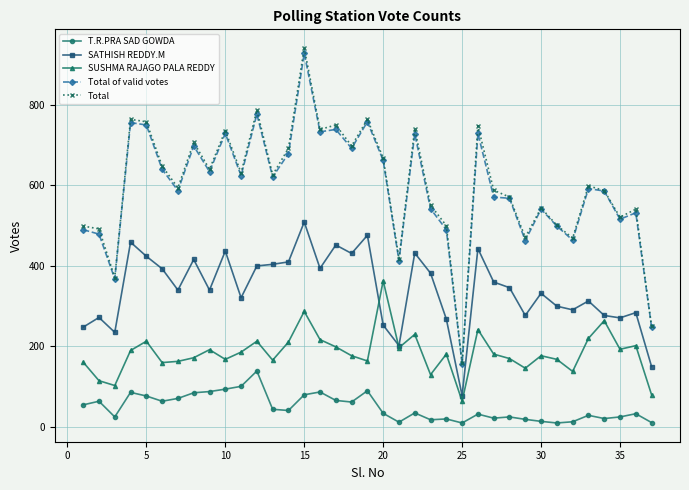

True or false: Total of valid votes has more than 1 interior local peaks.

True